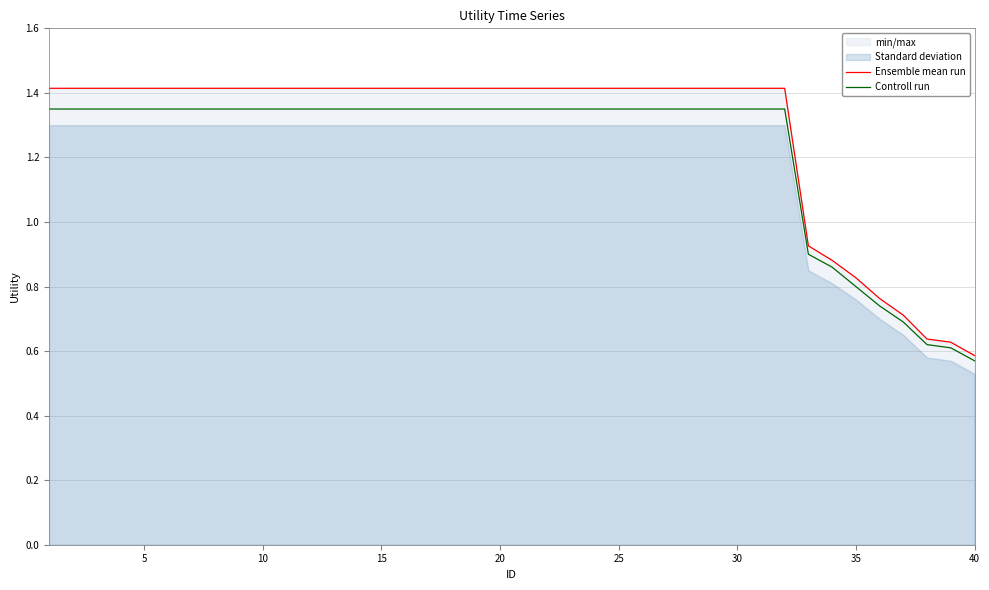

Count the number of categories in the chart.

40